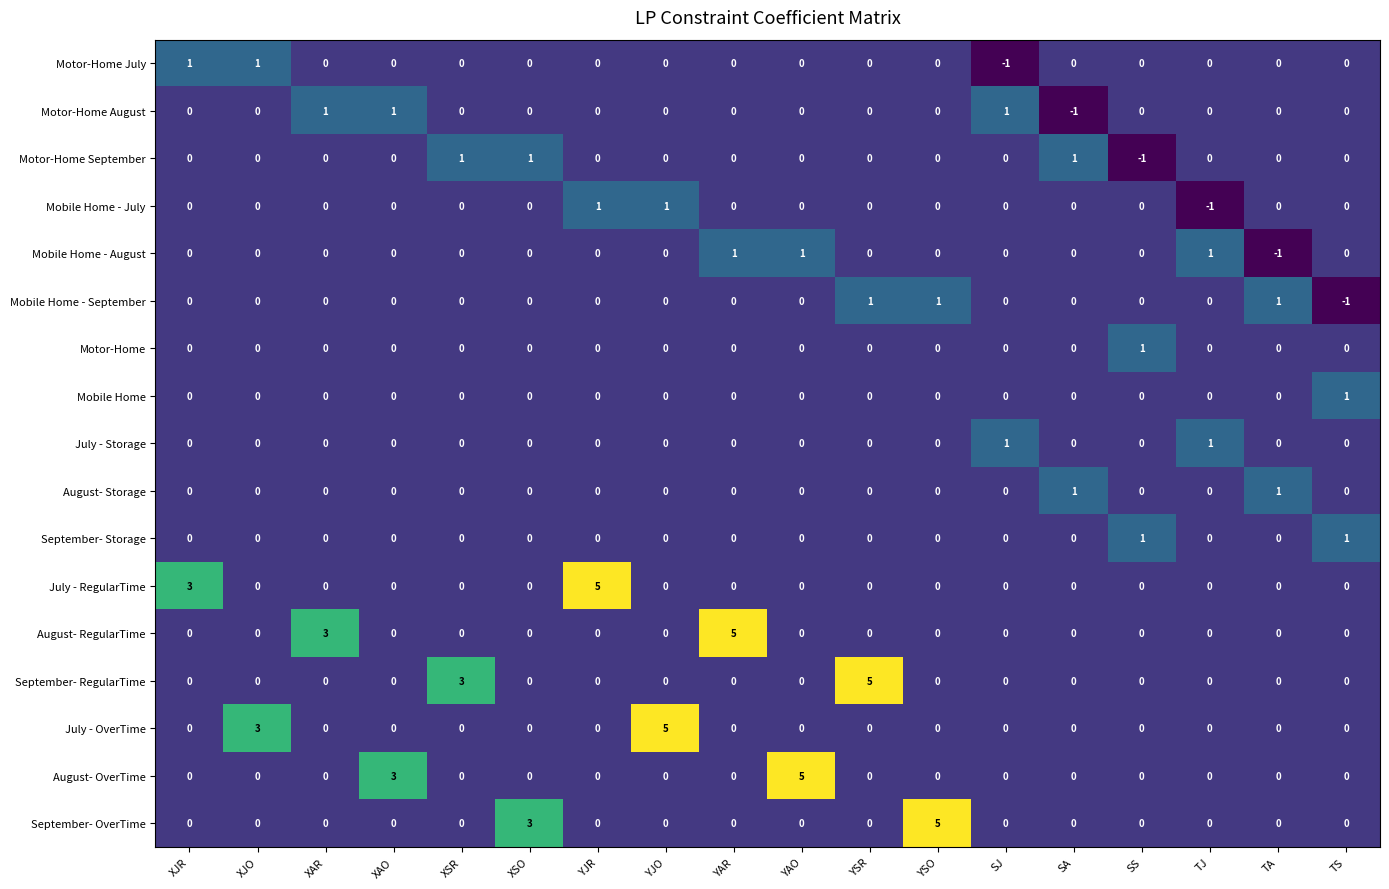

How many data points in August- Storage are above 0?

2